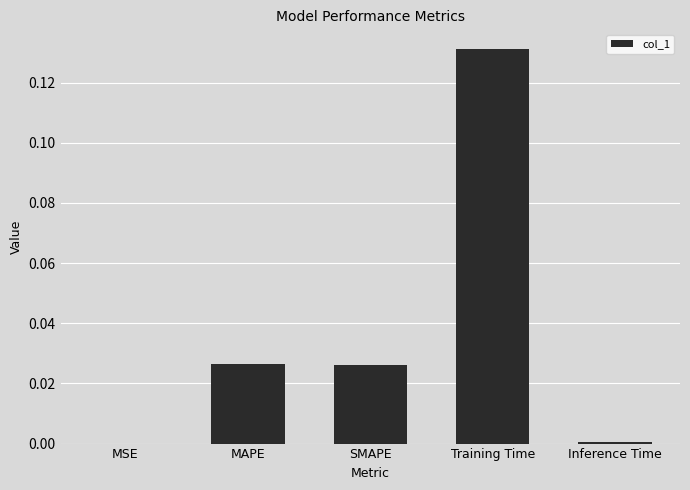

At which category does the chart reach its peak across all series?

Training Time